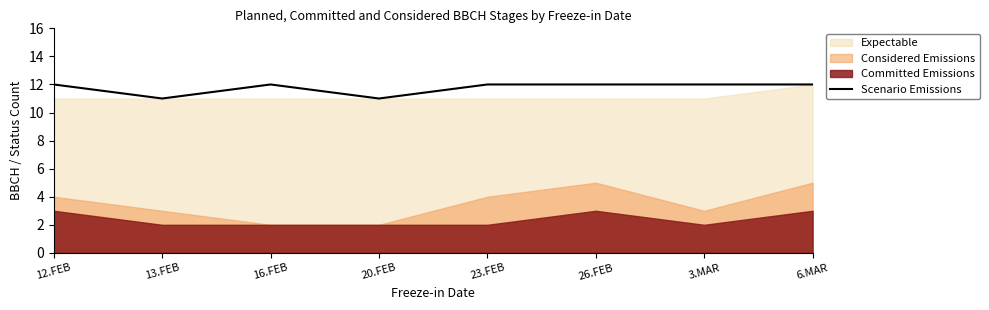

What is the ratio of the value at 20.FEB to the value at 13.FEB?

1.0